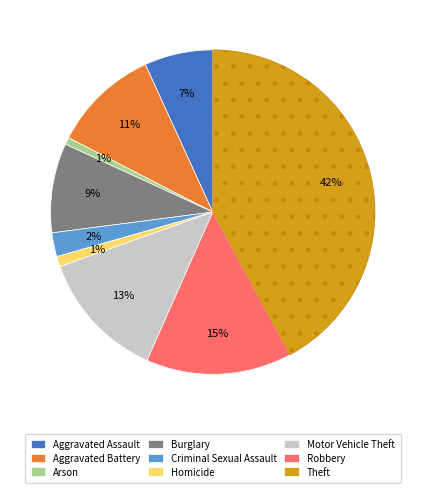

What percentage is the Criminal Sexual Assault slice, to the nearest percent?

2%